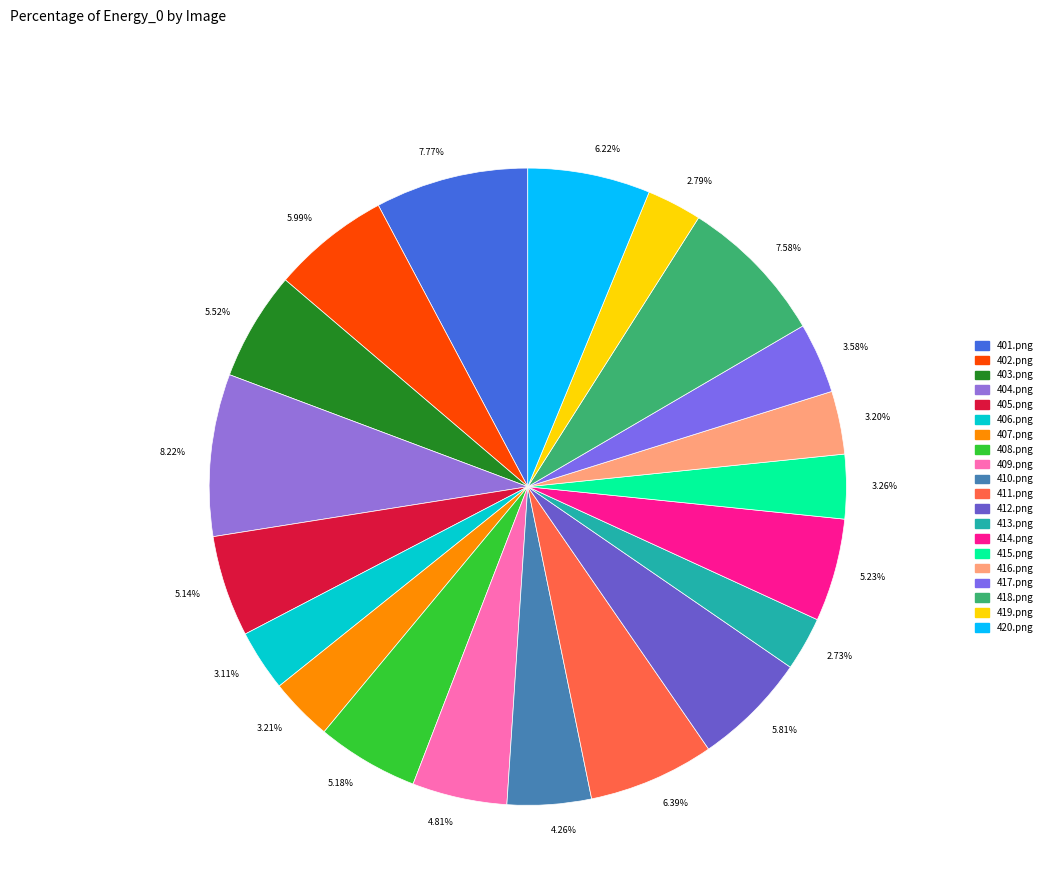

Do 6.22% and 6.39% together represent more than half of the pie?

No